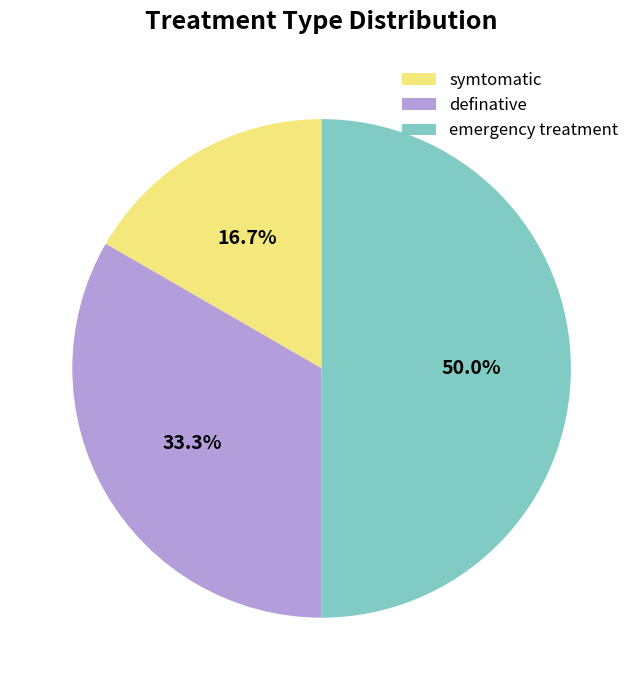

What is the smallest slice in the pie chart?

symtomatic